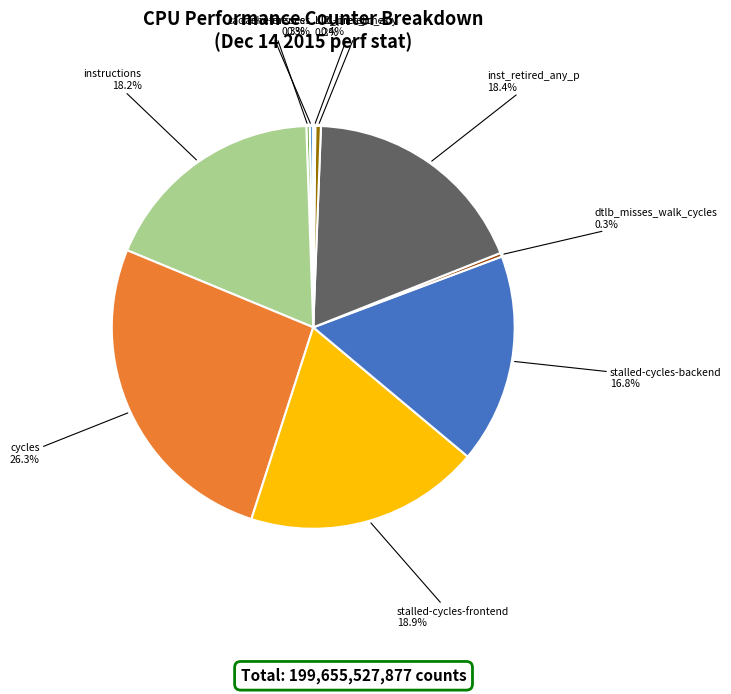

Which has a higher value, inst_retired_any_p or stalled-cycles-backend?

inst_retired_any_p